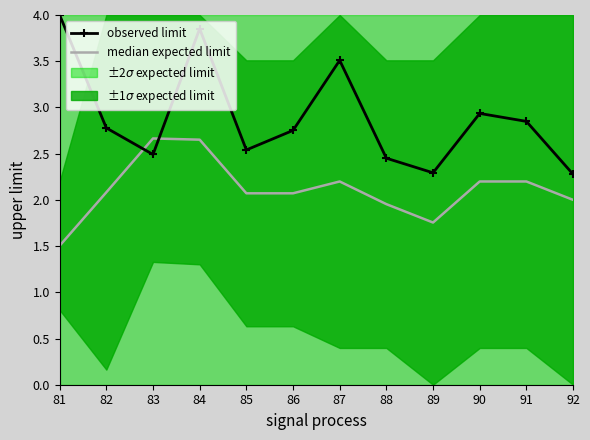

How many data points in median expected limit are less than 2?

3